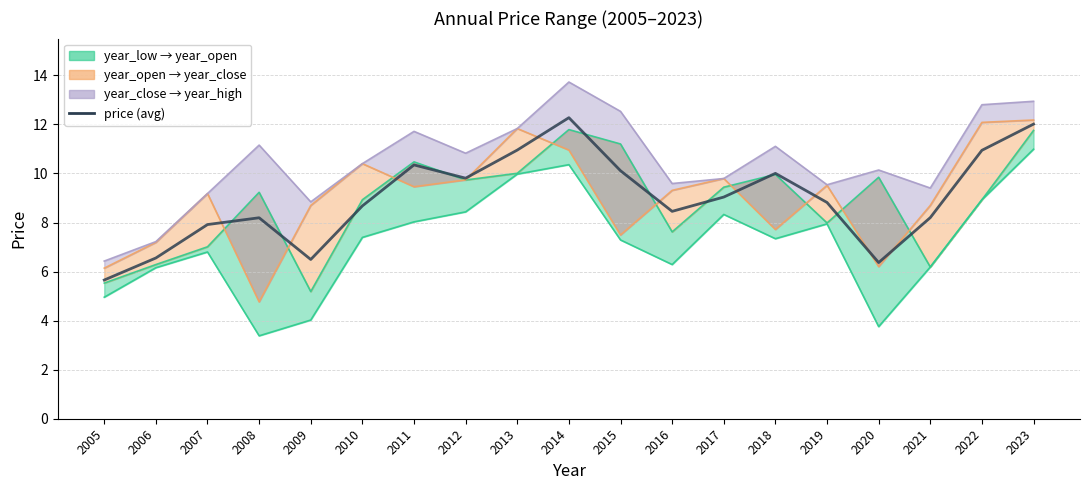

Which label corresponds to the smallest value in the chart?

2005